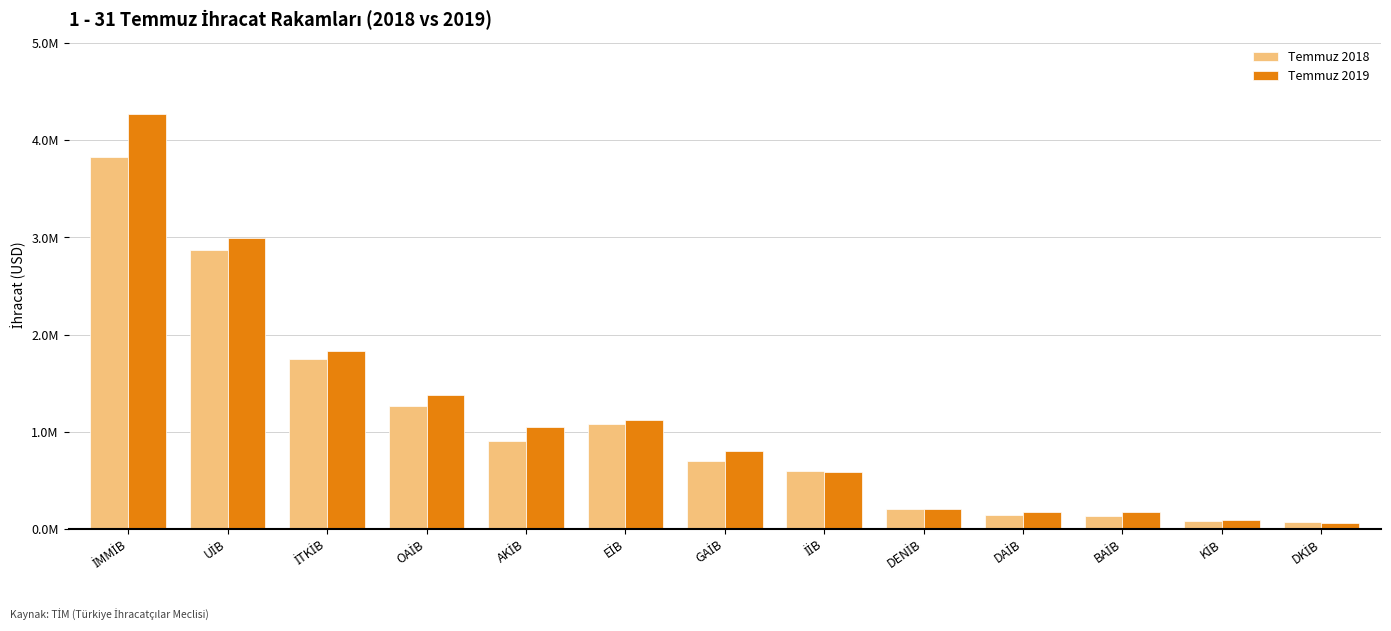

At which label does Temmuz 2019 reach its minimum?

DKİB